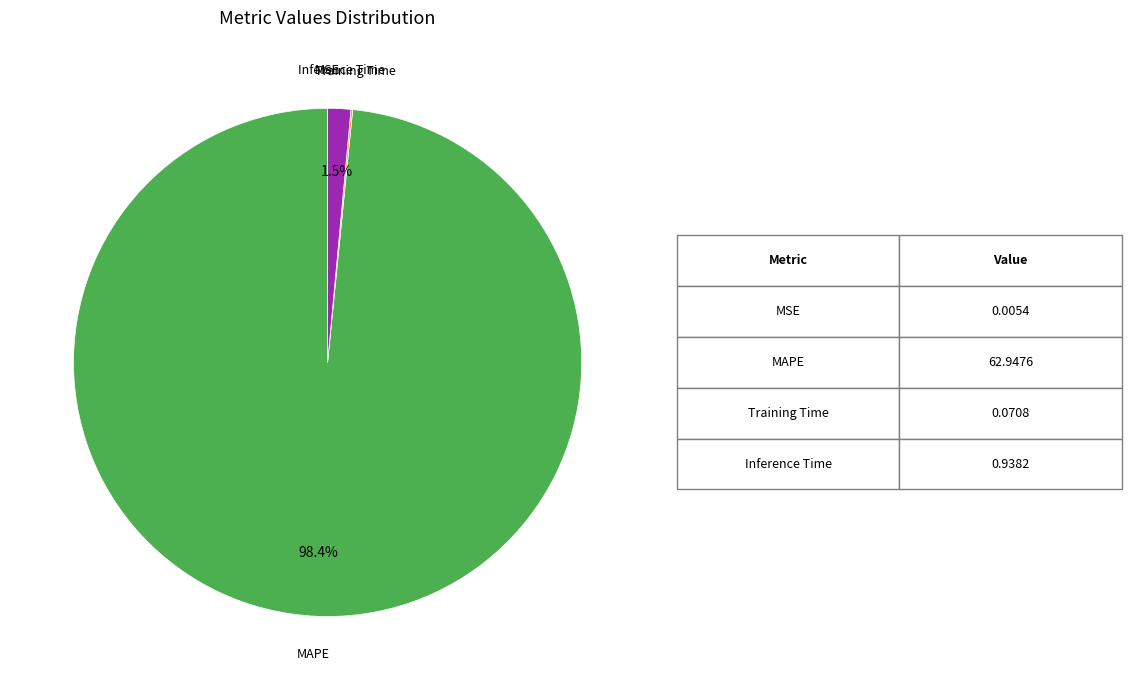

Is there any slice that represents more than half of the pie?

Yes